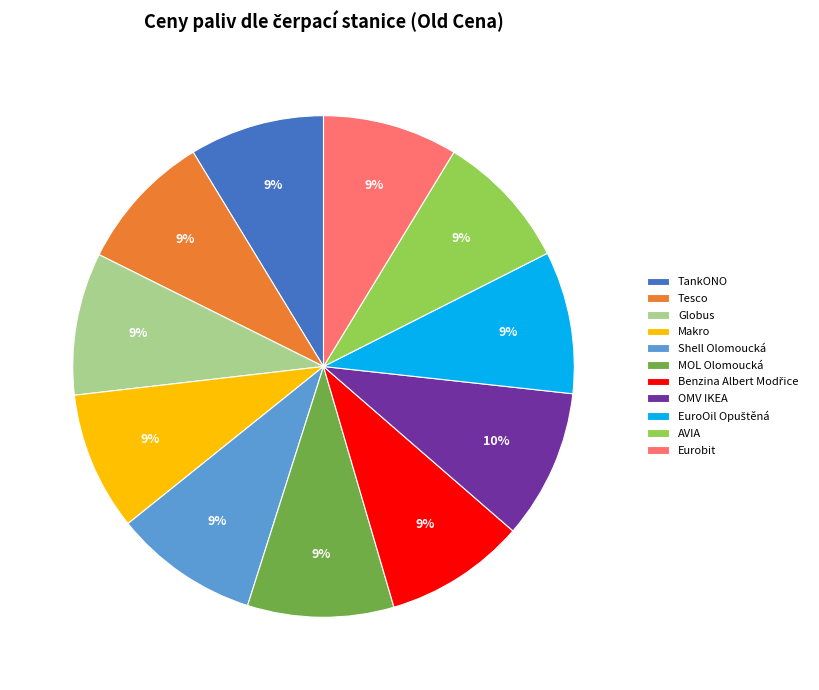

Is Shell Olomoucká the majority of the pie?

No